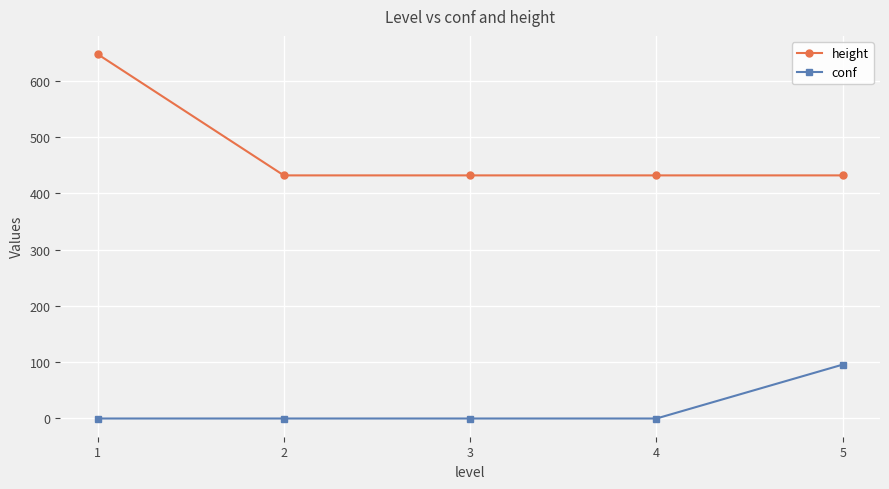

At how many categories does at least one series exceed 485?

1